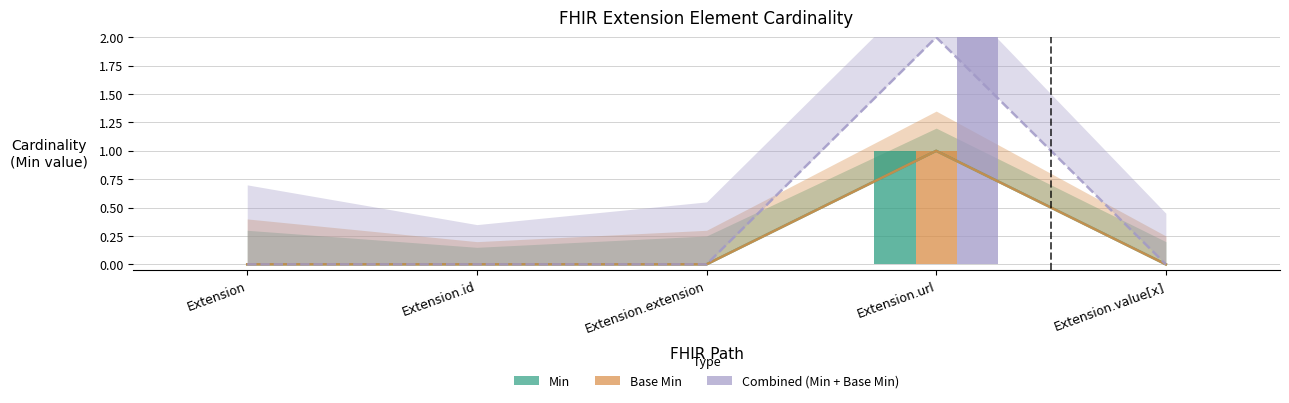

Is it true that Combined (Min + Base Min) equals -1 at Extension.id?

False